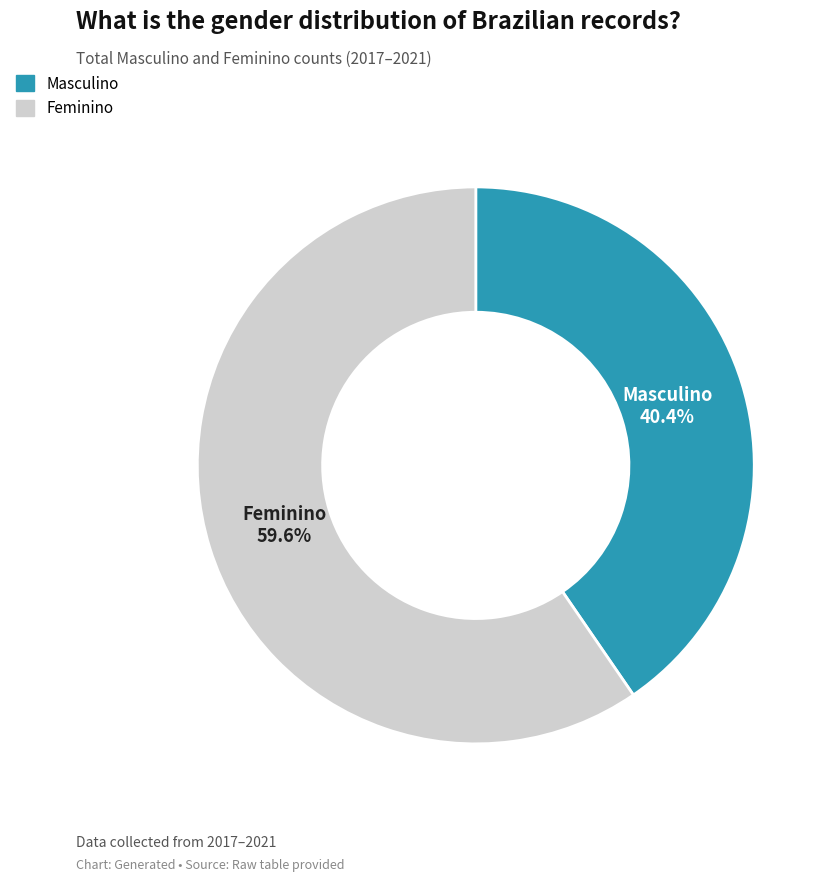

Is there any slice that represents more than half of the pie?

Yes